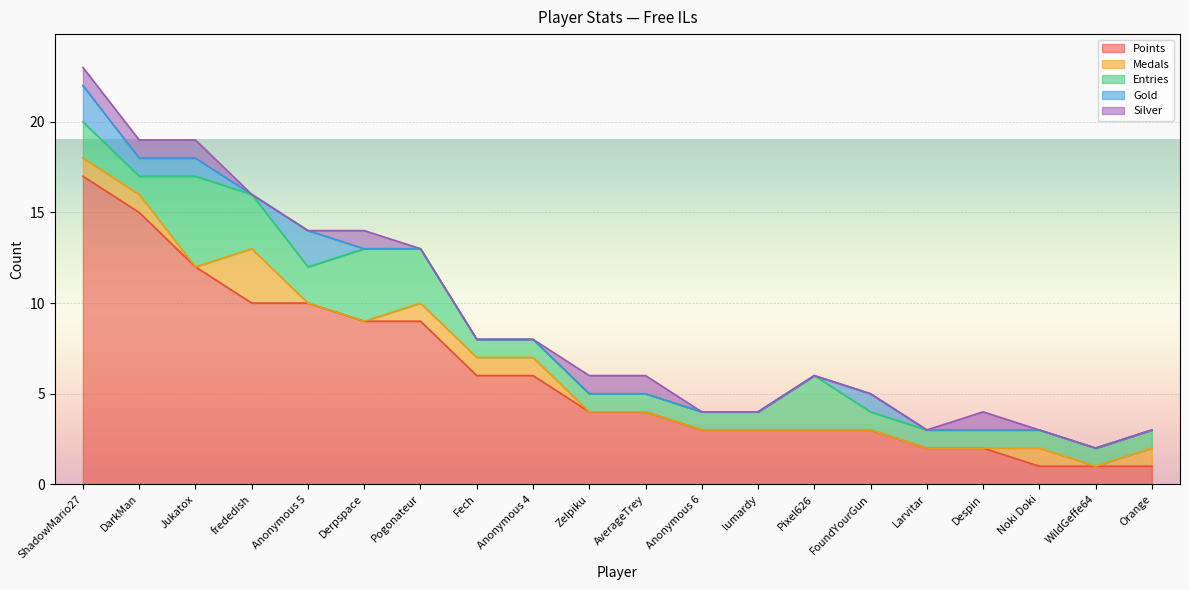

Which series has the largest range (max minus min)?

Points